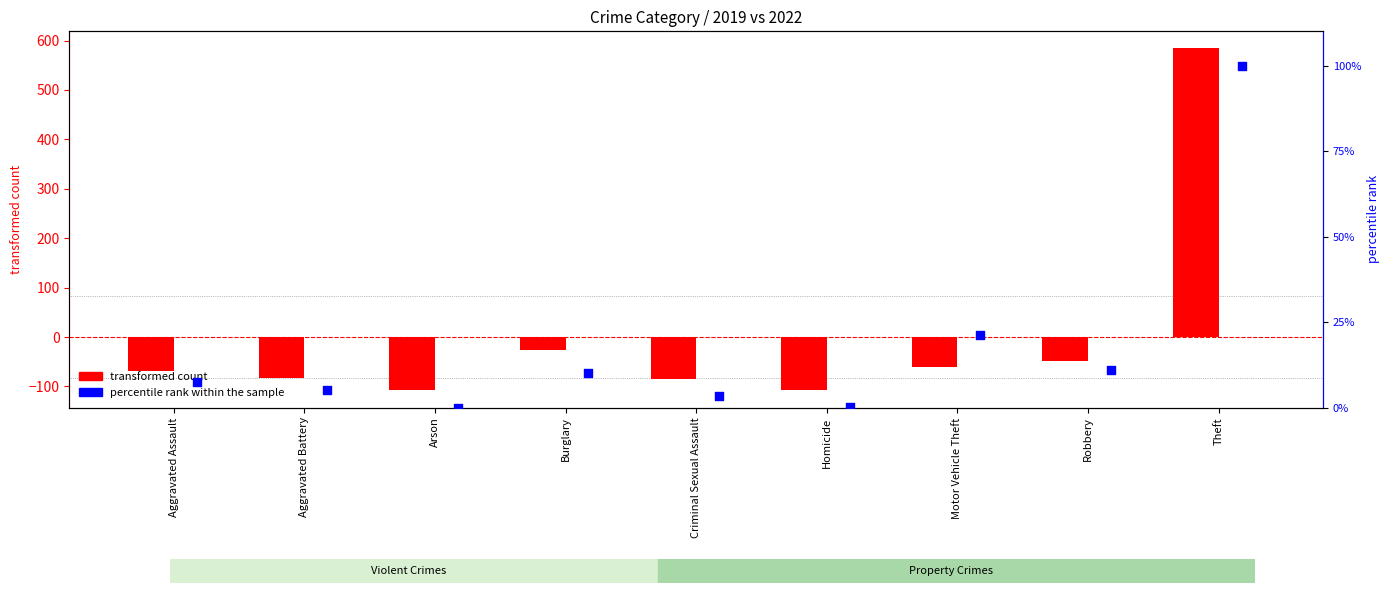

Which series has the largest total across all categories?

percentile rank within the sample